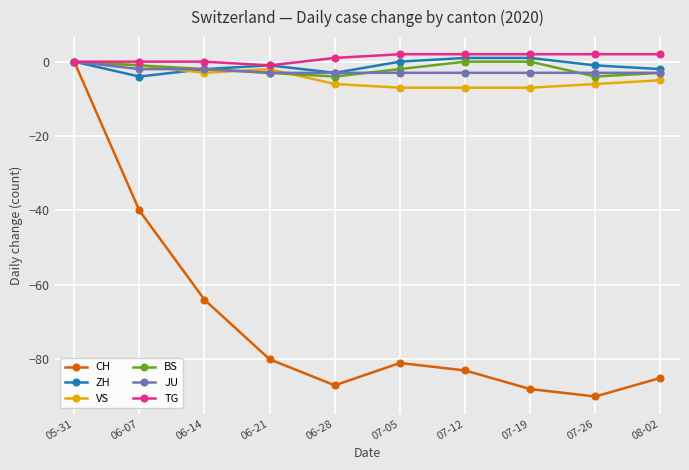

At which category is the sum across all series the highest?

05-31